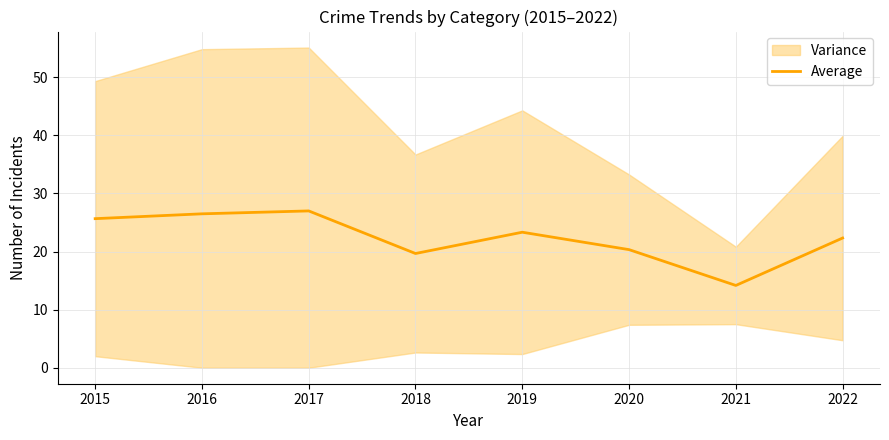

What is the change in value from 2019 to 2020?

-3.0